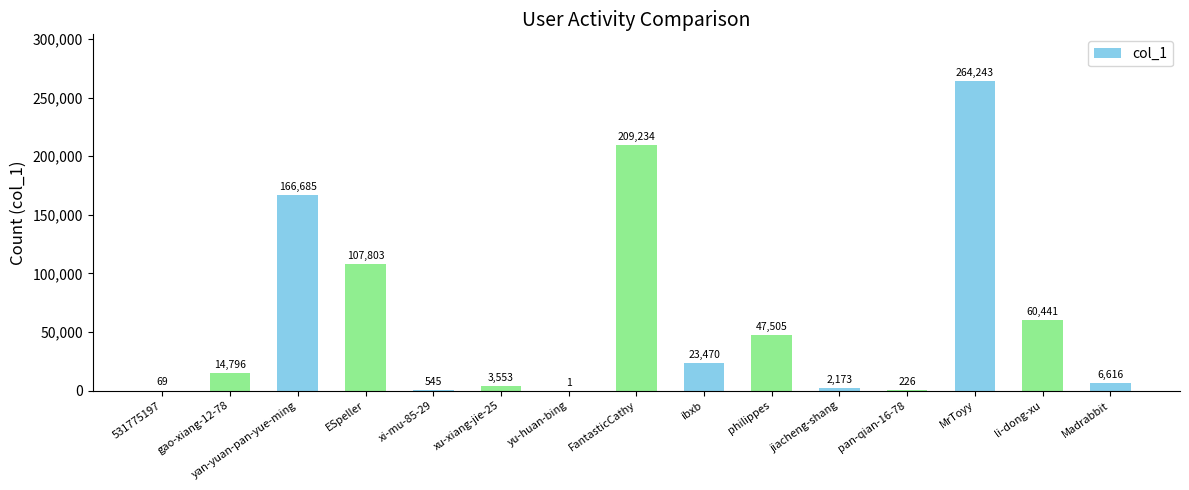

Read the value at FantasticCathy.

209234